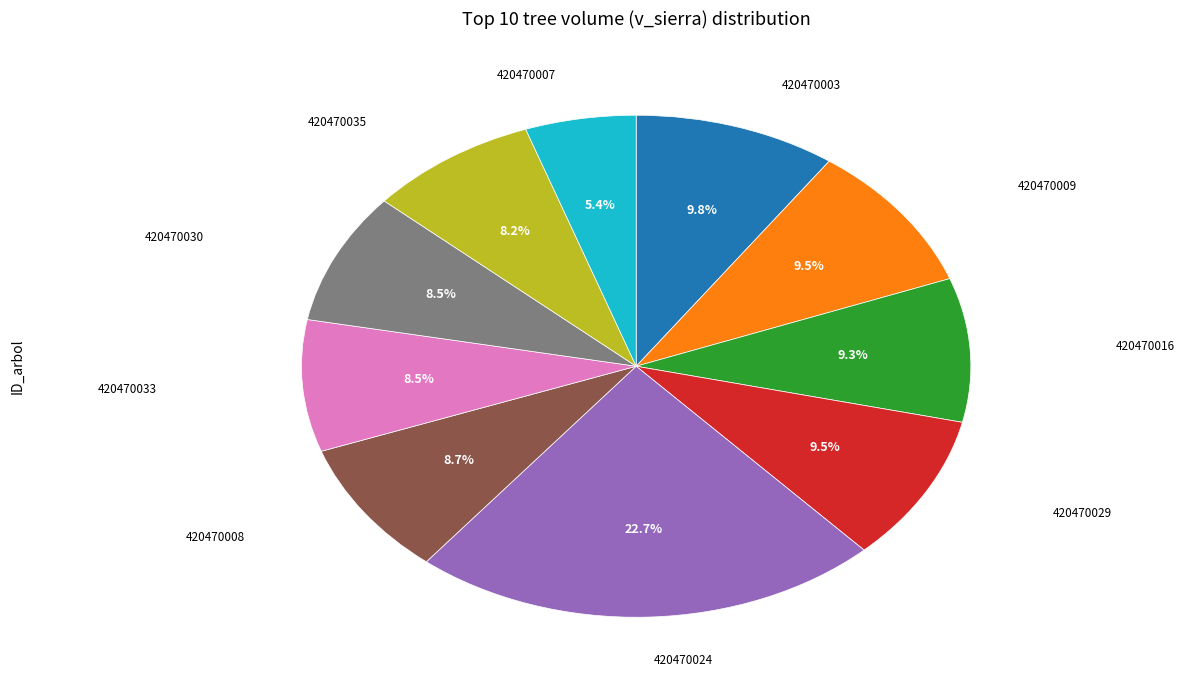

Is there a majority slice in this chart?

No